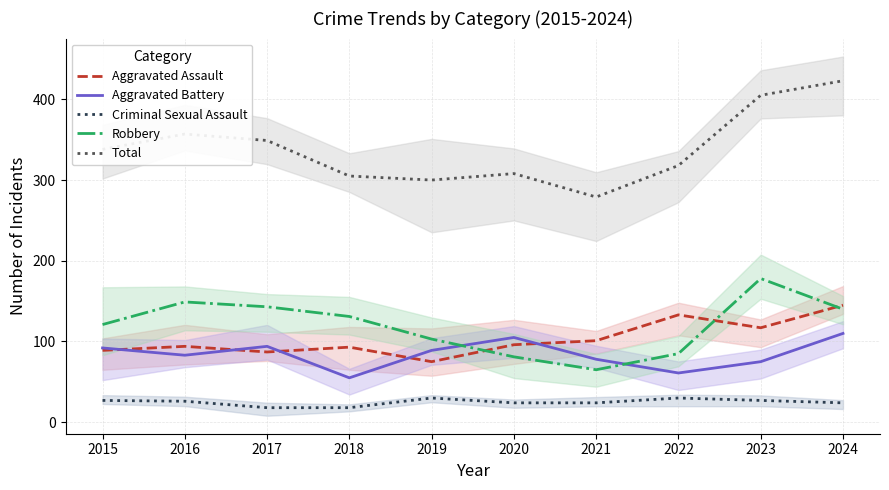

Reading right to left, extract all data points from this chart.

Aggravated Assault: 2024=145	2023=117	2022=133	2021=101	2020=96	2019=75	2018=93	2017=87	2016=94	2015=89
Aggravated Battery: 2024=110	2023=75	2022=61	2021=78	2020=105	2019=89	2018=55	2017=94	2016=83	2015=92
Criminal Sexual Assault: 2024=24	2023=27	2022=30	2021=24	2020=24	2019=30	2018=18	2017=18	2016=26	2015=27
Robbery: 2024=140	2023=178	2022=85	2021=65	2020=81	2019=103	2018=131	2017=143	2016=149	2015=121
Total: 2024=423	2023=405	2022=318	2021=279	2020=308	2019=300	2018=305	2017=349	2016=357	2015=338